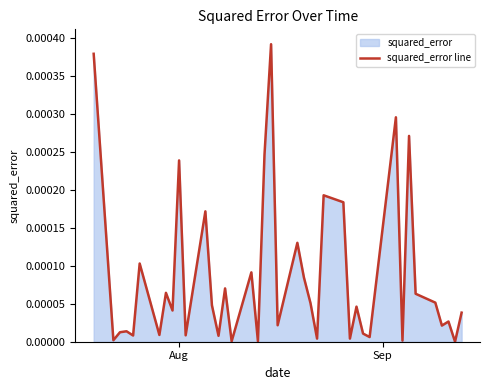

How many data points does each series have?

40